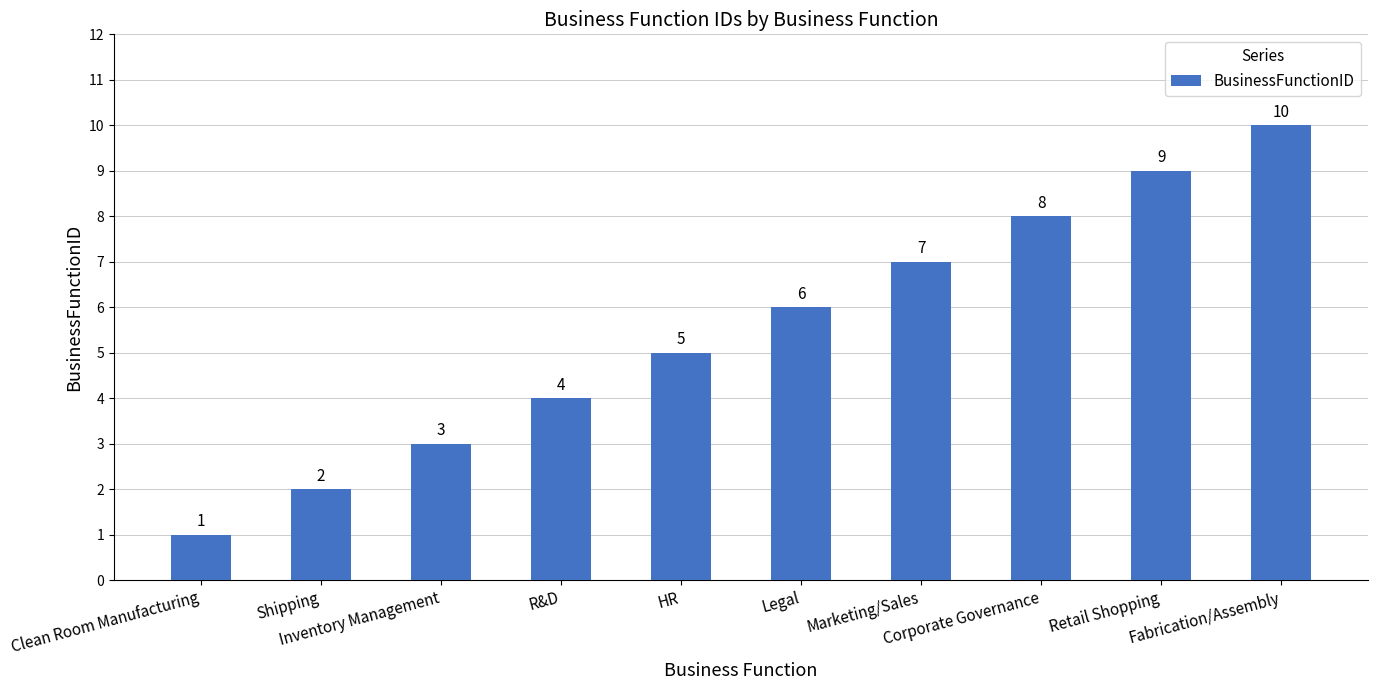

Reading left to right, transcribe all the data shown in this chart.

1	2	3	4	5	6	7	8	9	10